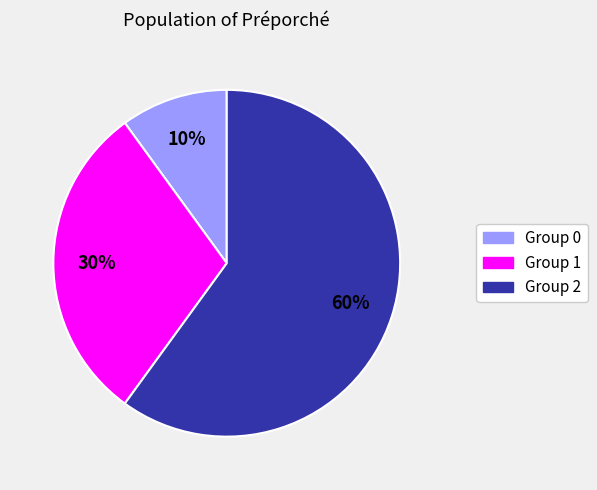

Is there a majority slice in this chart?

Yes